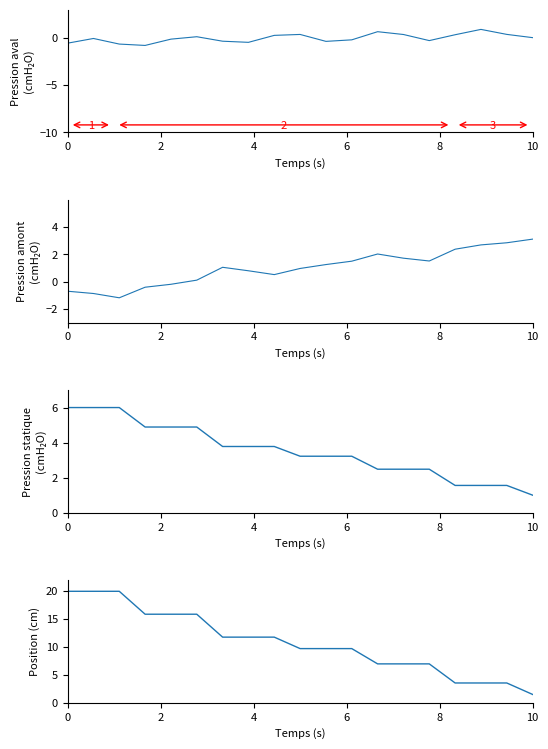

Is the value of q0 at 2 greater than the value of past_qtr_1 at 8?

Yes